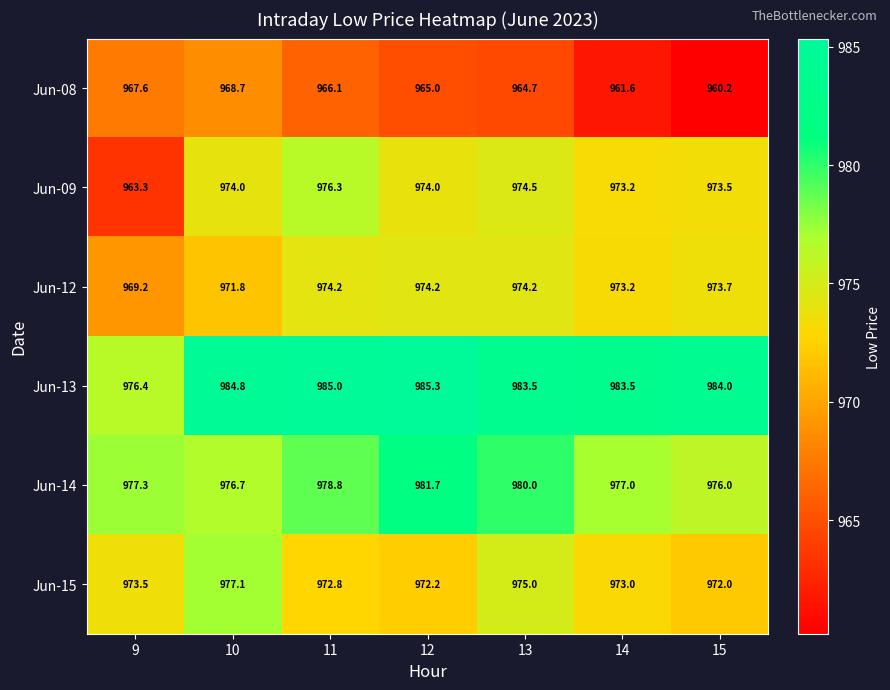

List the labels in order of Jun-14 value, largest first.

12, 13, 11, 9, 14, 10, 15